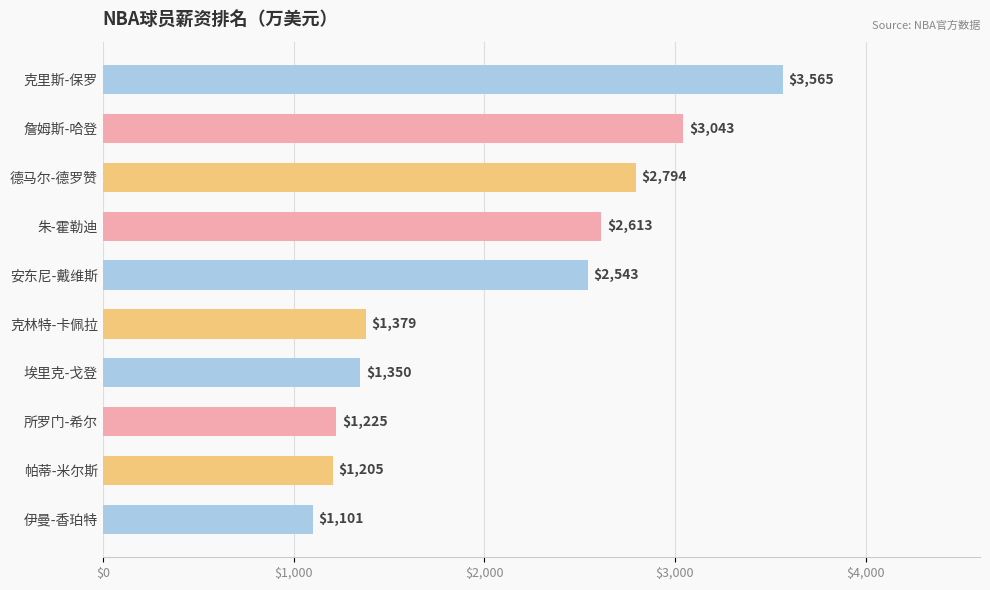

Reading top to bottom, what are all the values shown in this chart?

克里斯-保罗=3565	詹姆斯-哈登=3043	德马尔-德罗赞=2794	朱-霍勒迪=2613	安东尼-戴维斯=2543	克林特-卡佩拉=1379	埃里克-戈登=1350	所罗门-希尔=1225	帕蒂-米尔斯=1205	伊曼-香珀特=1101